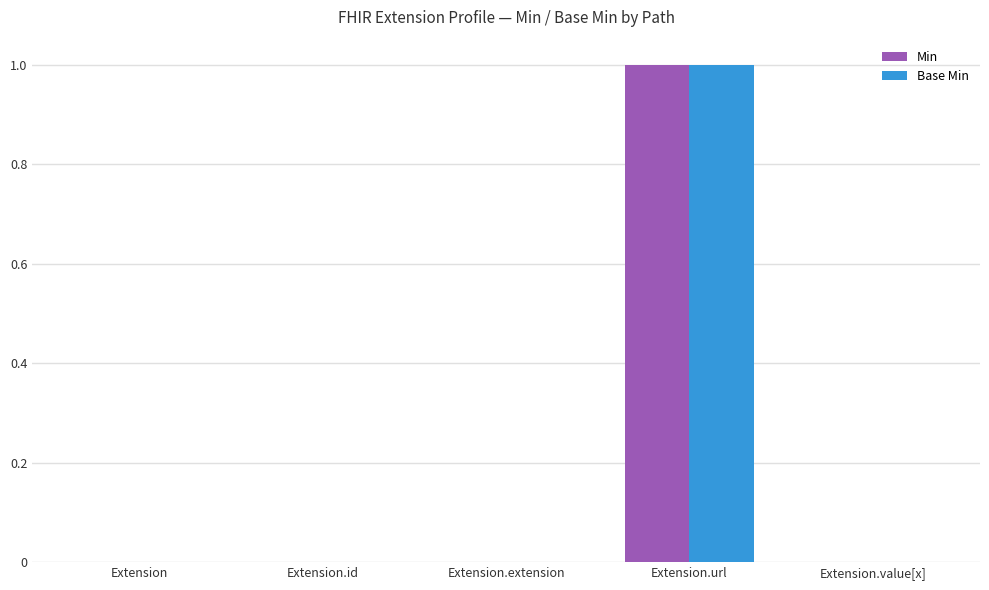

At which category does the chart reach its peak across all series?

Extension.url